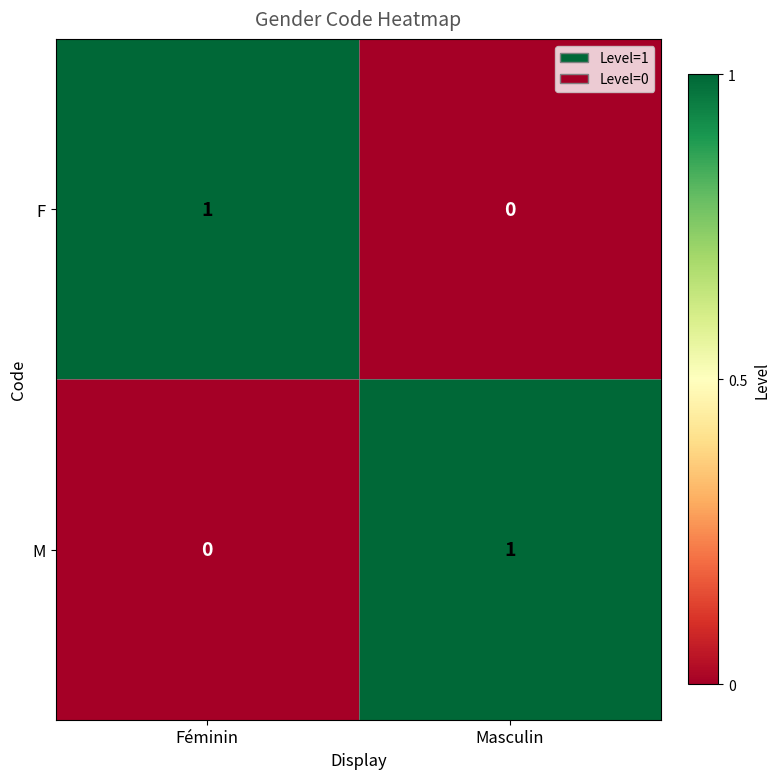

Where is F nearest to the value 0?

Masculin